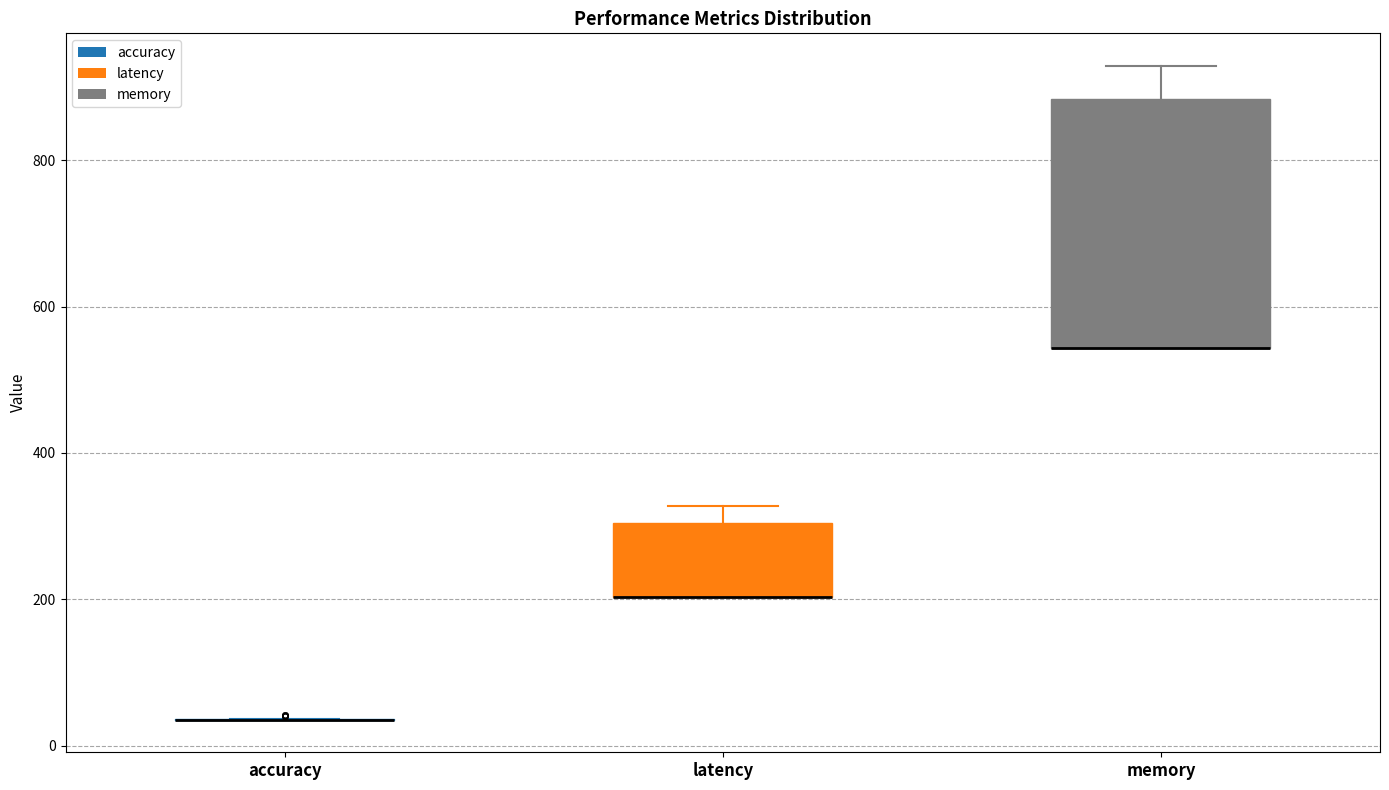

Reading left to right, read every box against the y-axis: the position of its median line, the range the box covers, and the ends of its whiskers. The values are not printed on the chart, so give them approximately, as read against the axis.

accuracy: box collapsed to a line at 40, whiskers 40 to 40
latency: median 200 (drawn on the box's lower edge), box 200 to 300, whiskers 200 to 320
memory: median 540 (drawn on the box's lower edge), box 540 to 880, whiskers 540 to 920